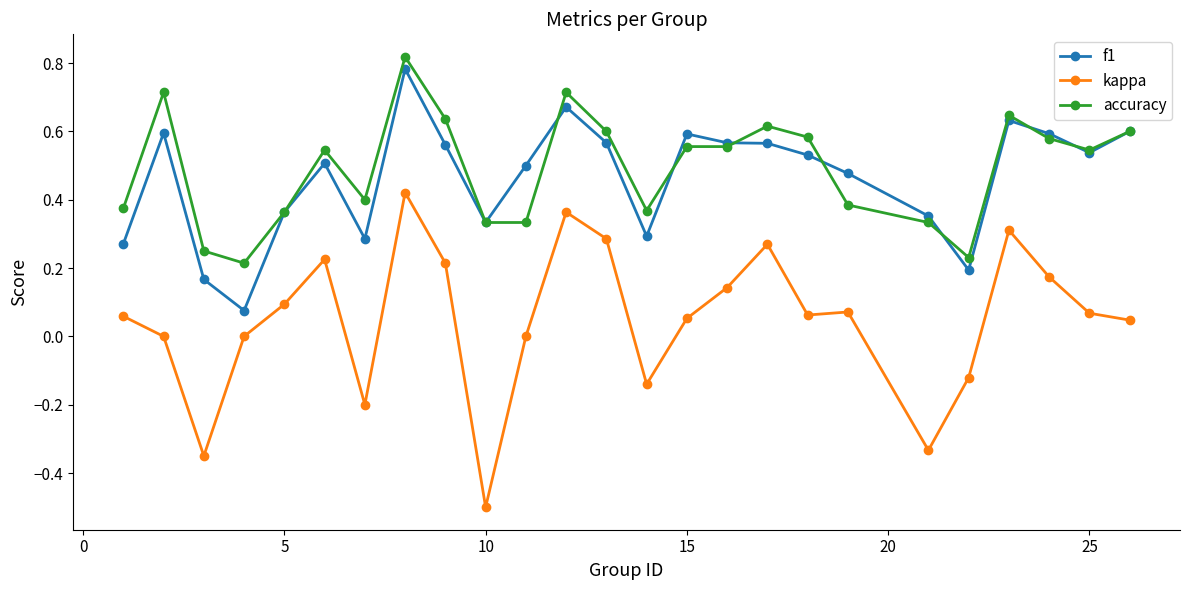

True or false: kappa and accuracy cross at least once.

False